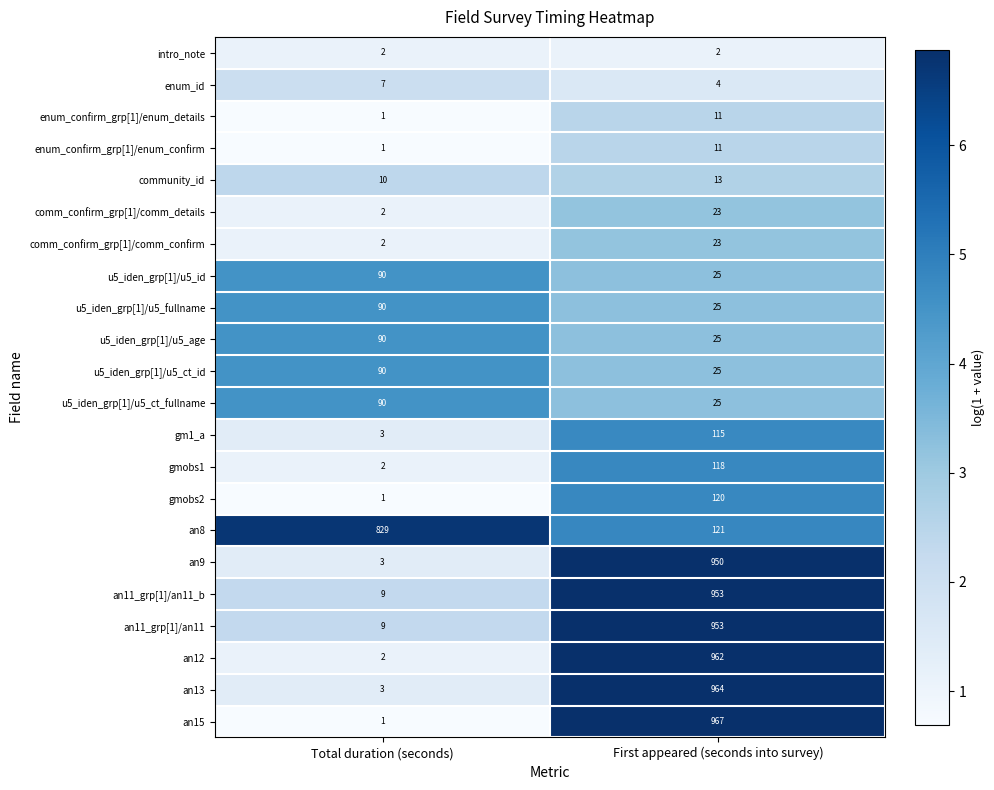

Rank the categories by u5_iden_grp[1]/u5_ct_id value from lowest to highest.

First appeared (seconds into survey), Total duration (seconds)